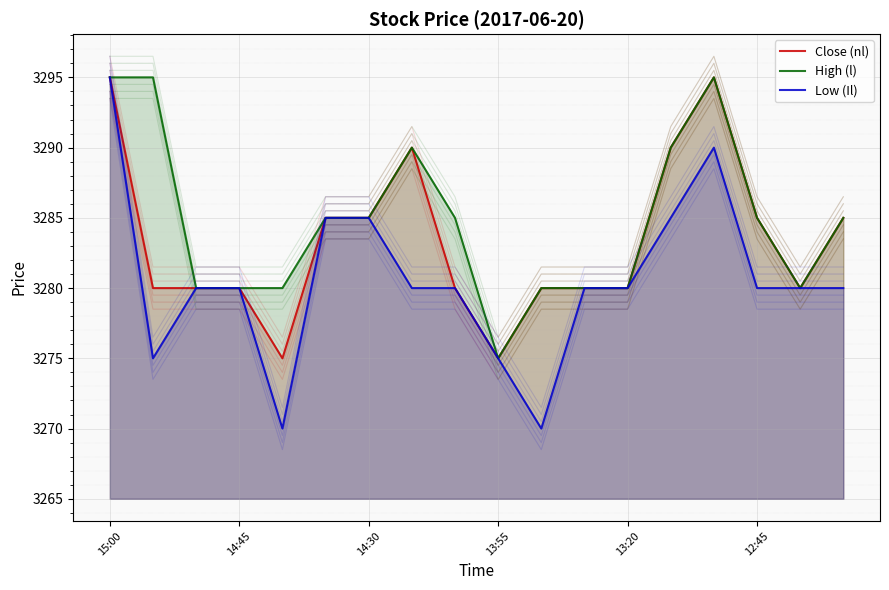

At which category is the sum across all series the highest?

15:00